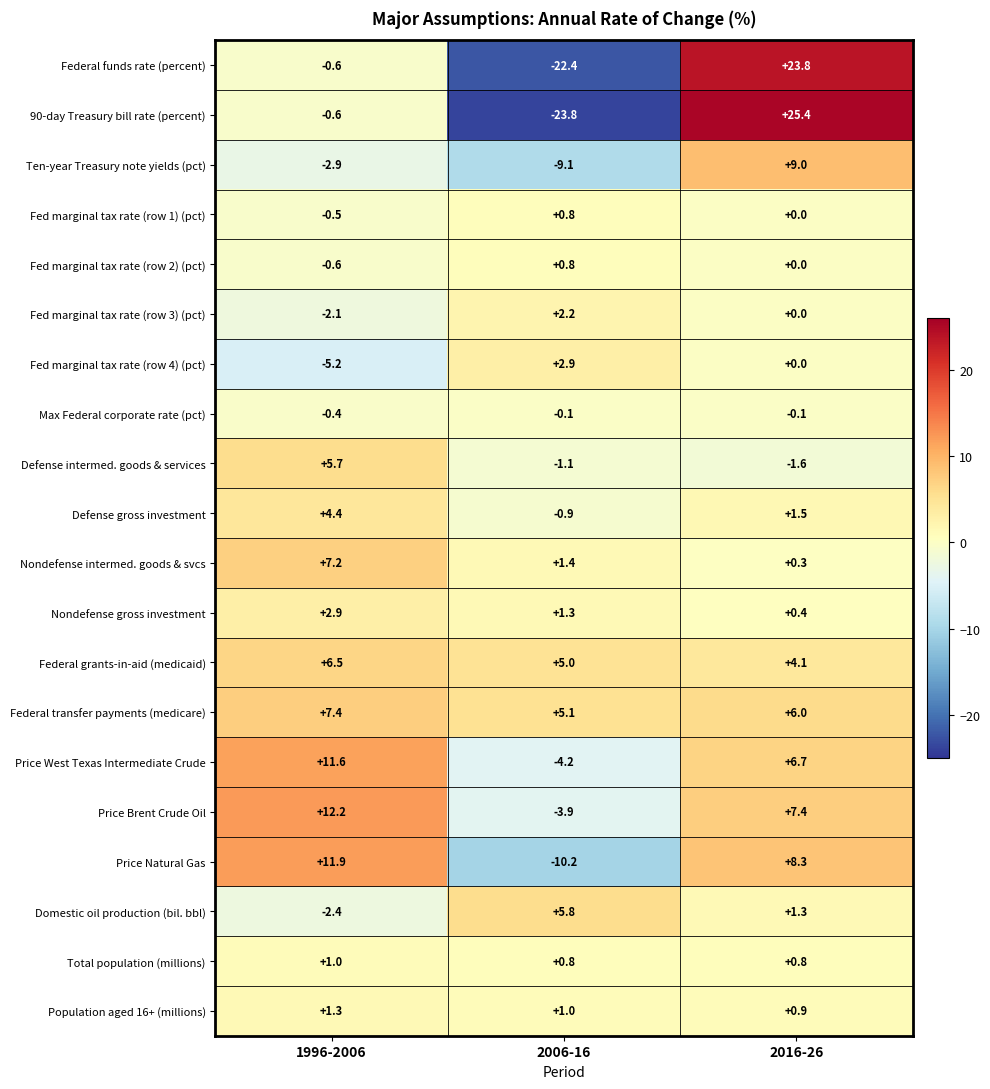

What is the maximum value shown in the chart?

25.4